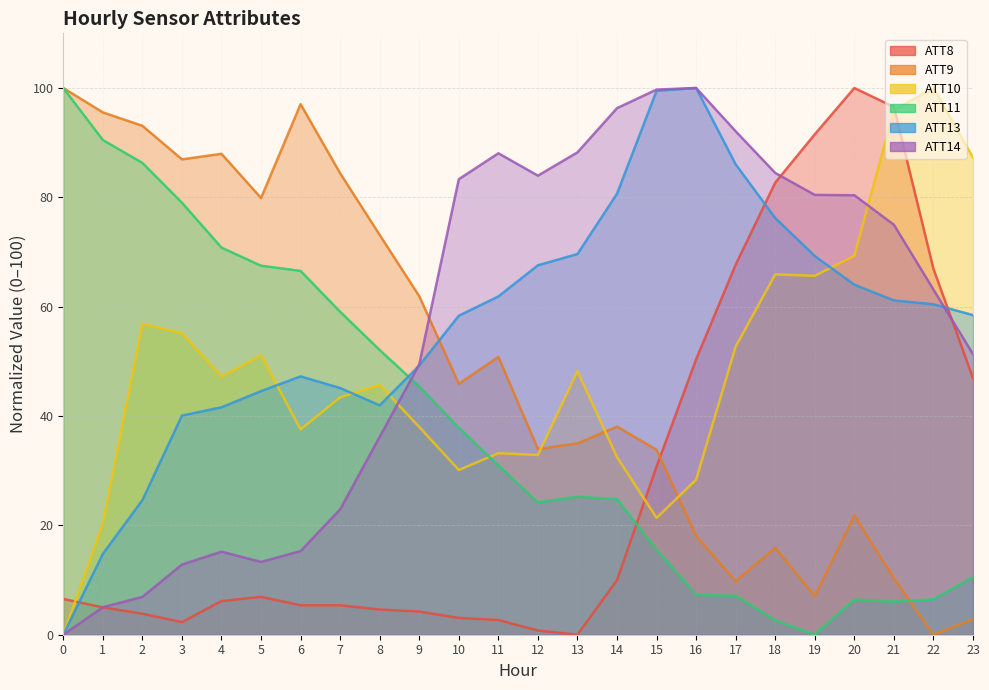

What is the value of the ATT11 point at the 15th from the left?

24.8